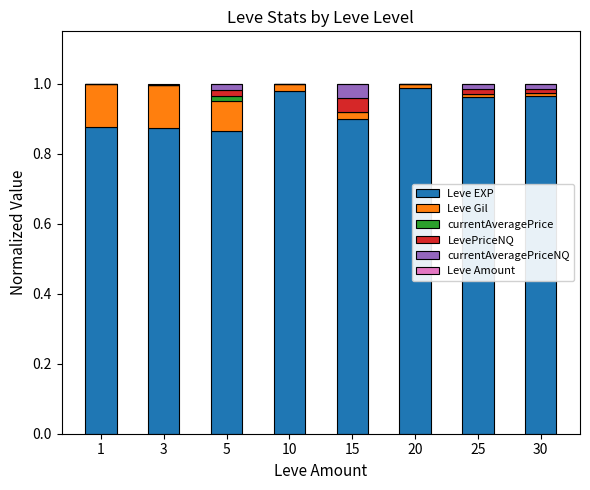

What is the sum of all Leve EXP values?

7.4